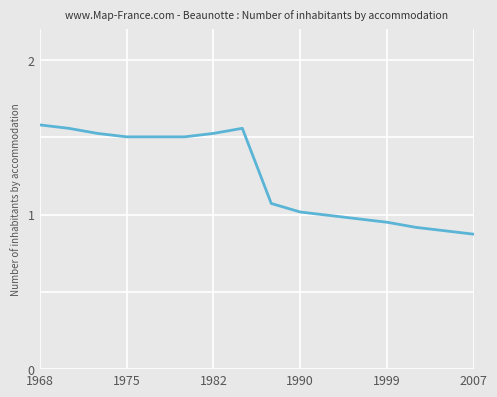

What is the difference between the maximum and minimum values?

0.7